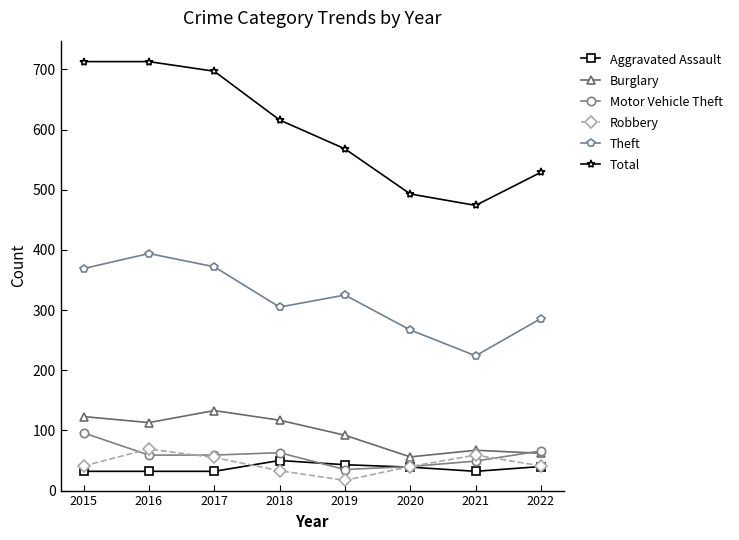

Is it true that Aggravated Assault equals 16 at 2022?

False